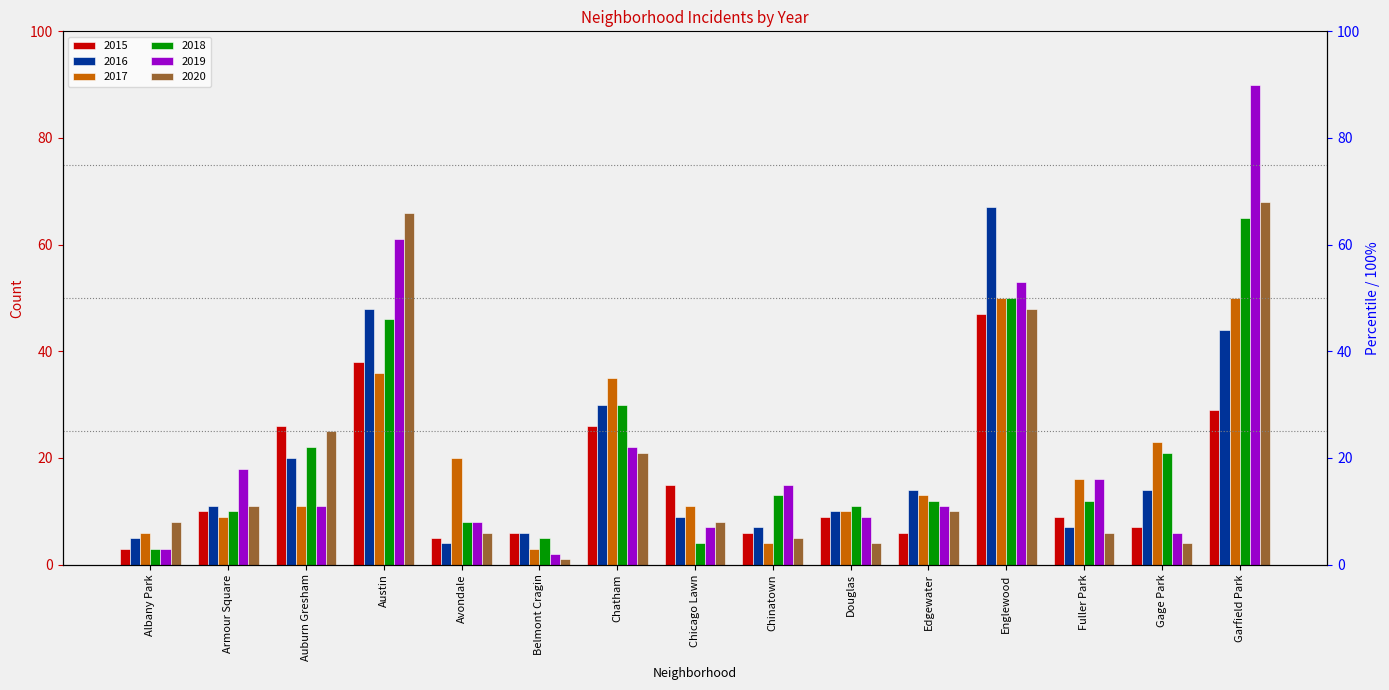

How many data points does each series have?

15